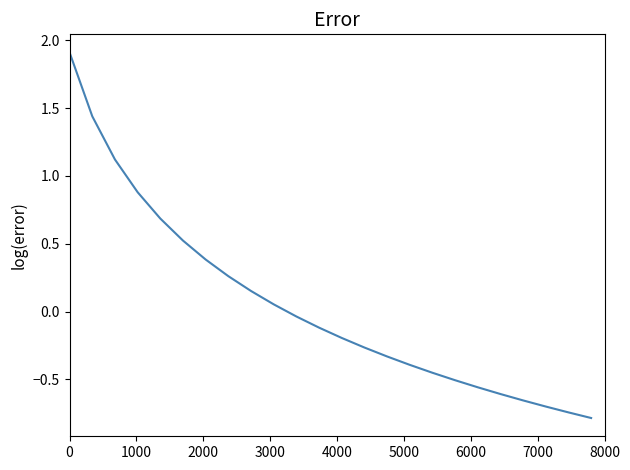

What is the smallest value displayed?

-0.8